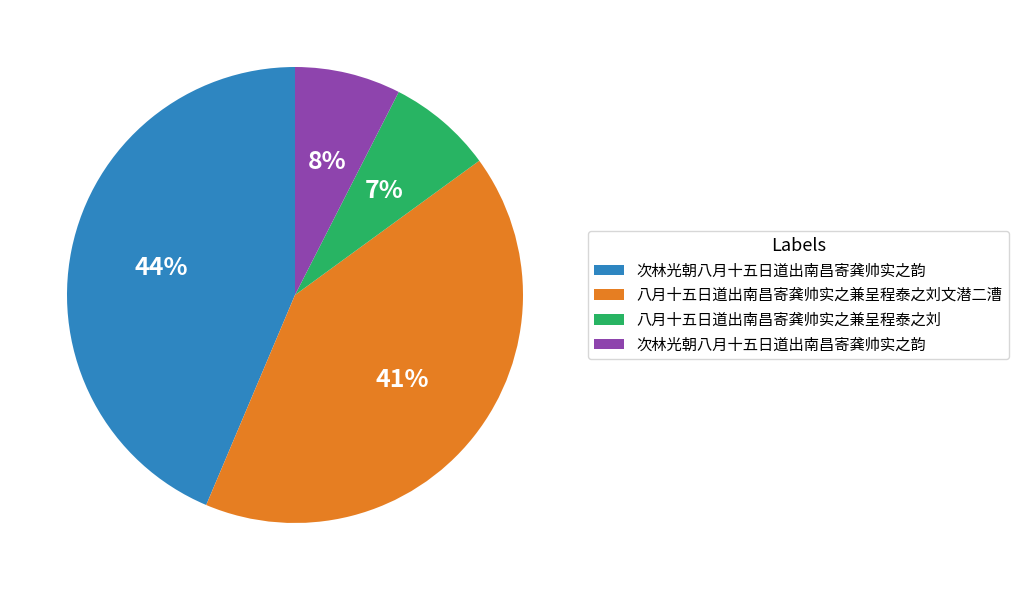

To the nearest percent, what is the average slice percentage?

25%